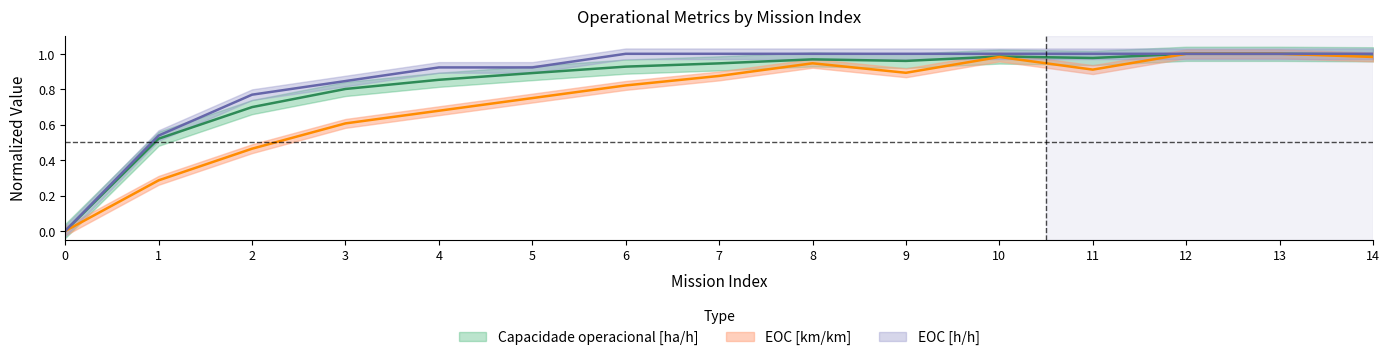

Which series ends up on top after the final intersection of EOC [km/km] and Capacidade operacional [ha/h]?

Capacidade operacional [ha/h]